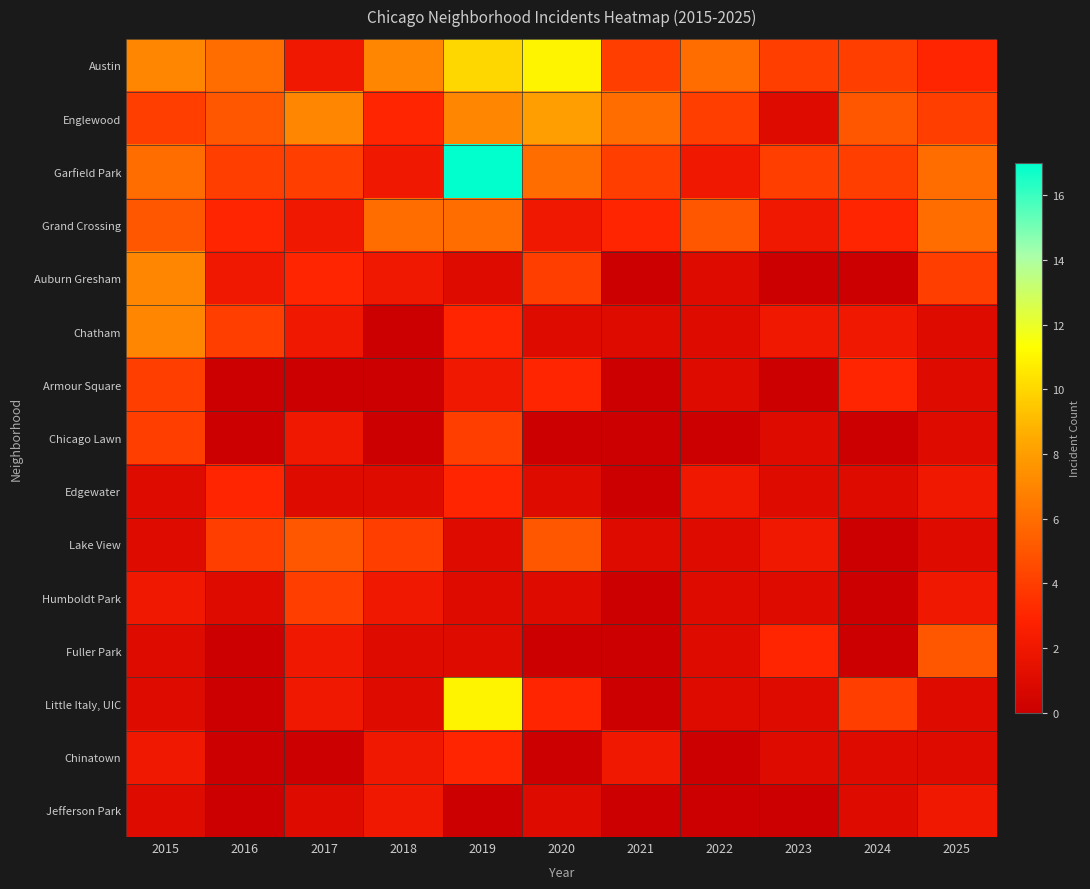

At how many categories does at least one series exceed 3?

11